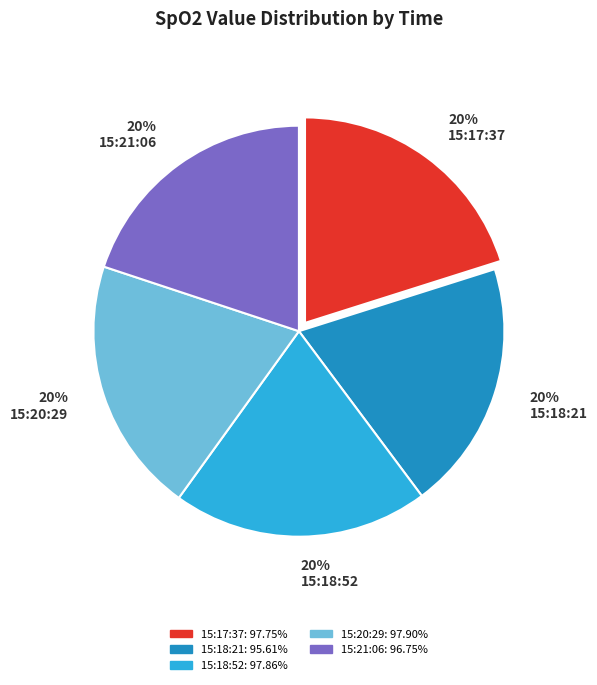

What is the ratio of the value at 15:21:06 to the value at 15:17:37?

1.0